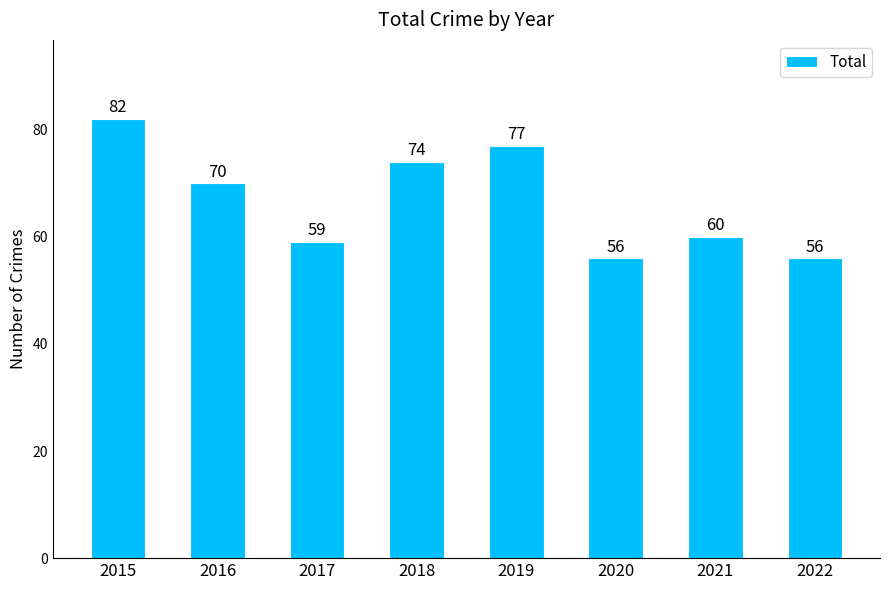

Read the value at 2017.

59